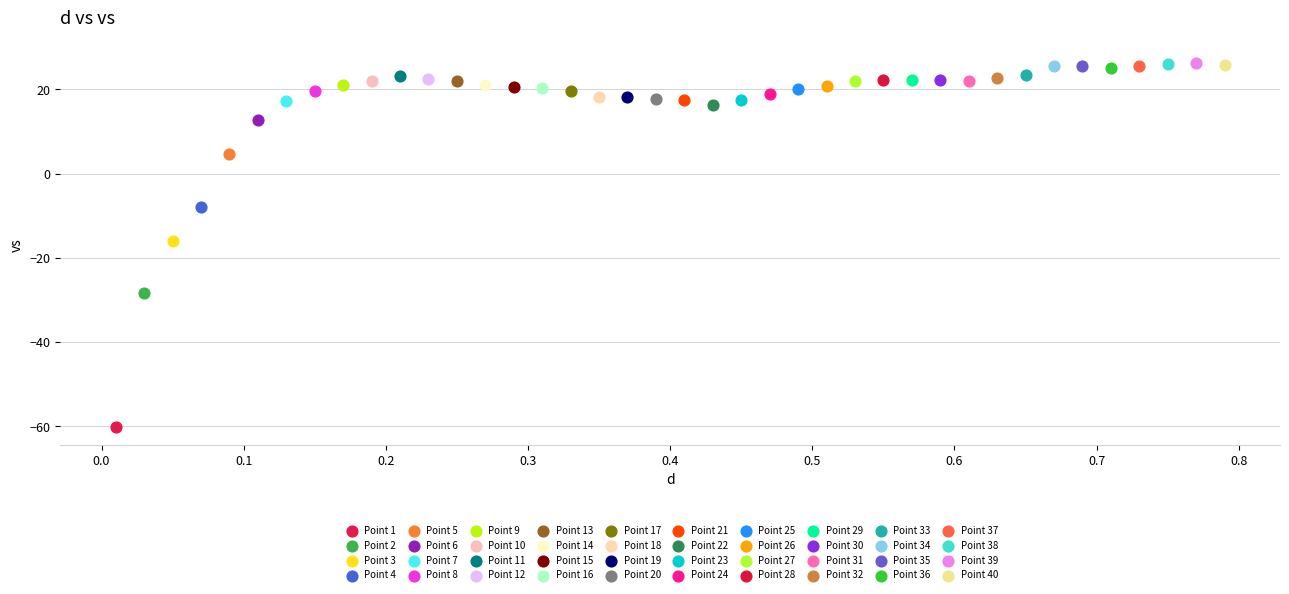

What are all the series names shown in the legend?

Point 1, Point 2, Point 3, Point 4, Point 5, Point 6, Point 7, Point 8, Point 9, Point 10, Point 11, Point 12, Point 13, Point 14, Point 15, Point 16, Point 17, Point 18, Point 19, Point 20, Point 21, Point 22, Point 23, Point 24, Point 25, Point 26, Point 27, Point 28, Point 29, Point 30, Point 31, Point 32, Point 33, Point 34, Point 35, Point 36, Point 37, Point 38, Point 39, Point 40